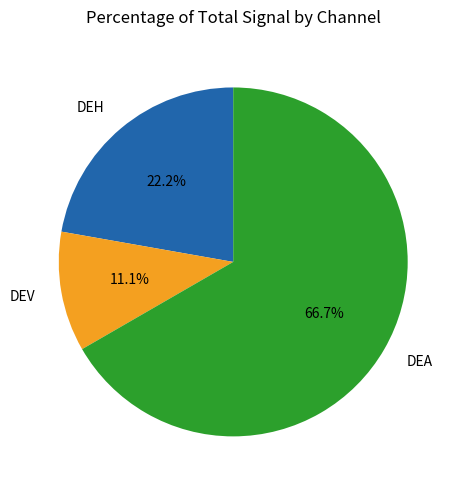

To the nearest percent, what is the combined percentage of DEA and DEH?

89%